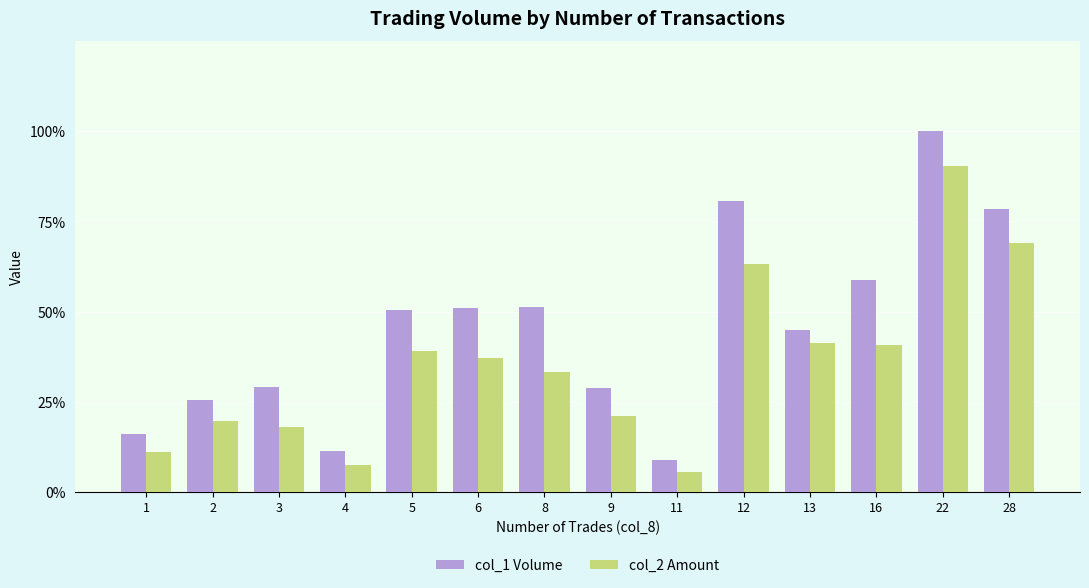

What is the spread (max minus min) of values at 28?

151470